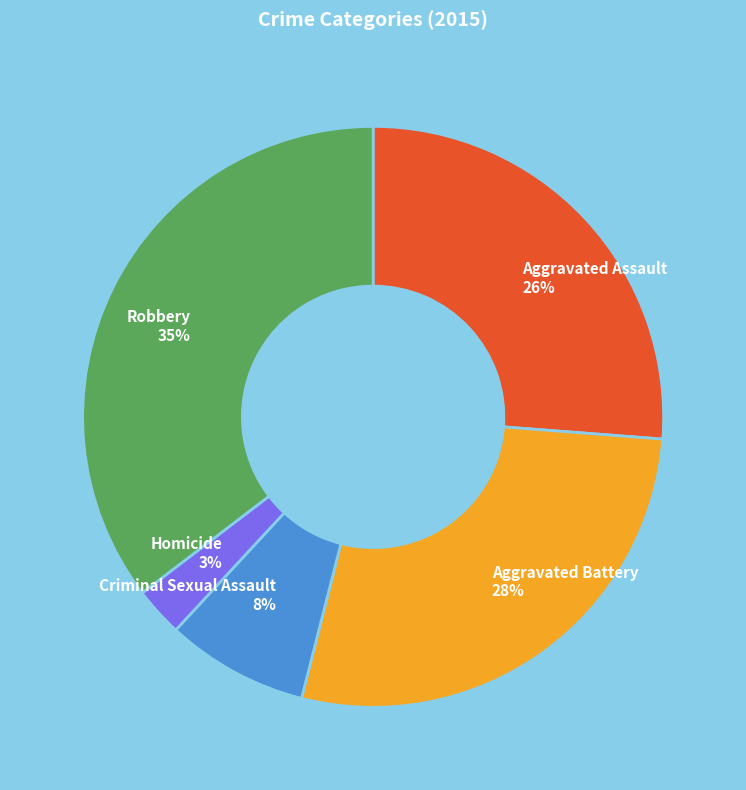

How many segments does this pie chart have?

5